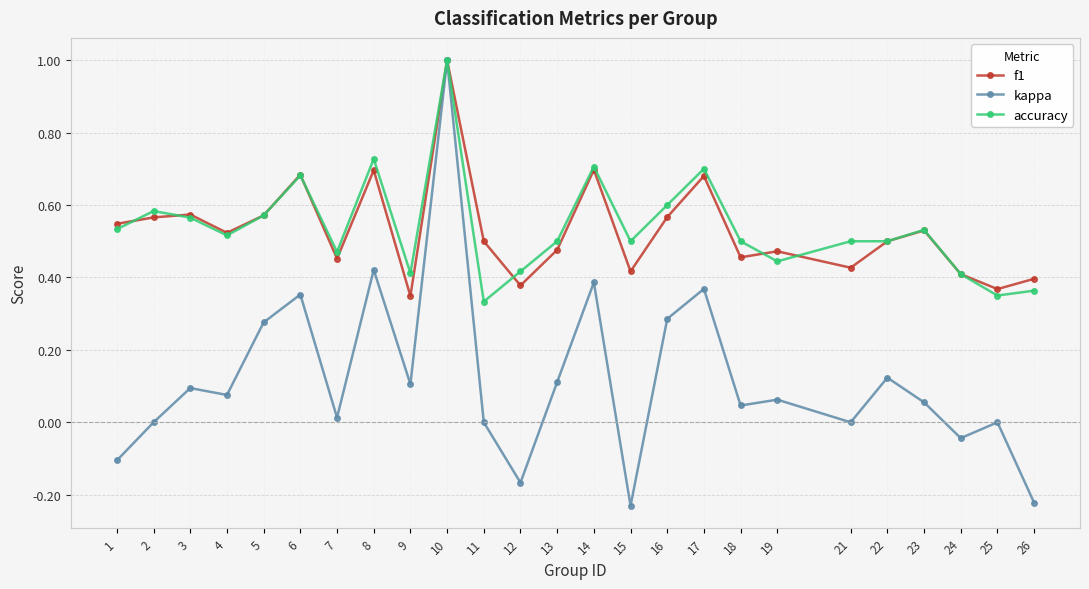

What is the value of the kappa point at the 1st from the left?

-0.1